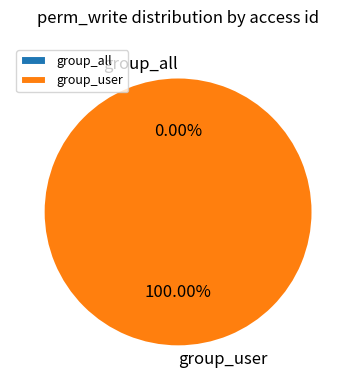

Does access_res_continent_group_user represent more than half of the total?

Yes